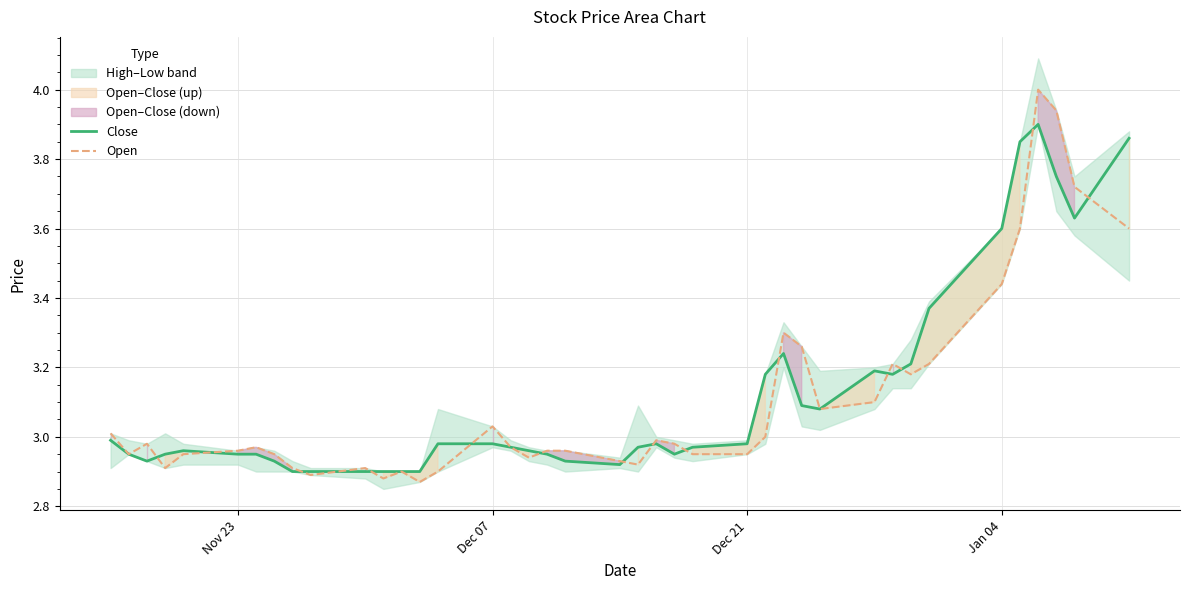

True or false: Close has more than 0 points higher than both neighbors.

True